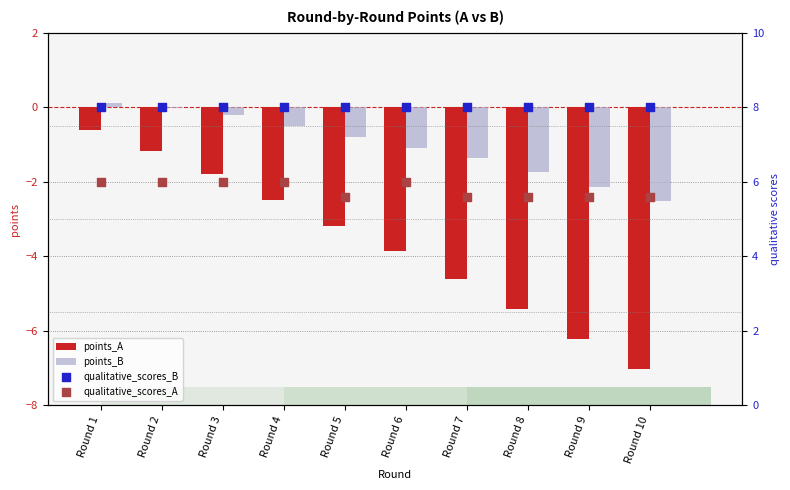

At how many categories does at least one series exceed -3?

10